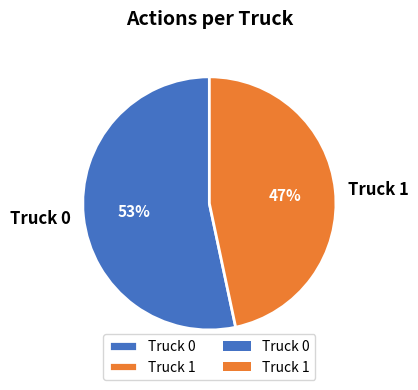

To the nearest percent, what is the combined percentage of Truck 1 and Truck 0?

100%